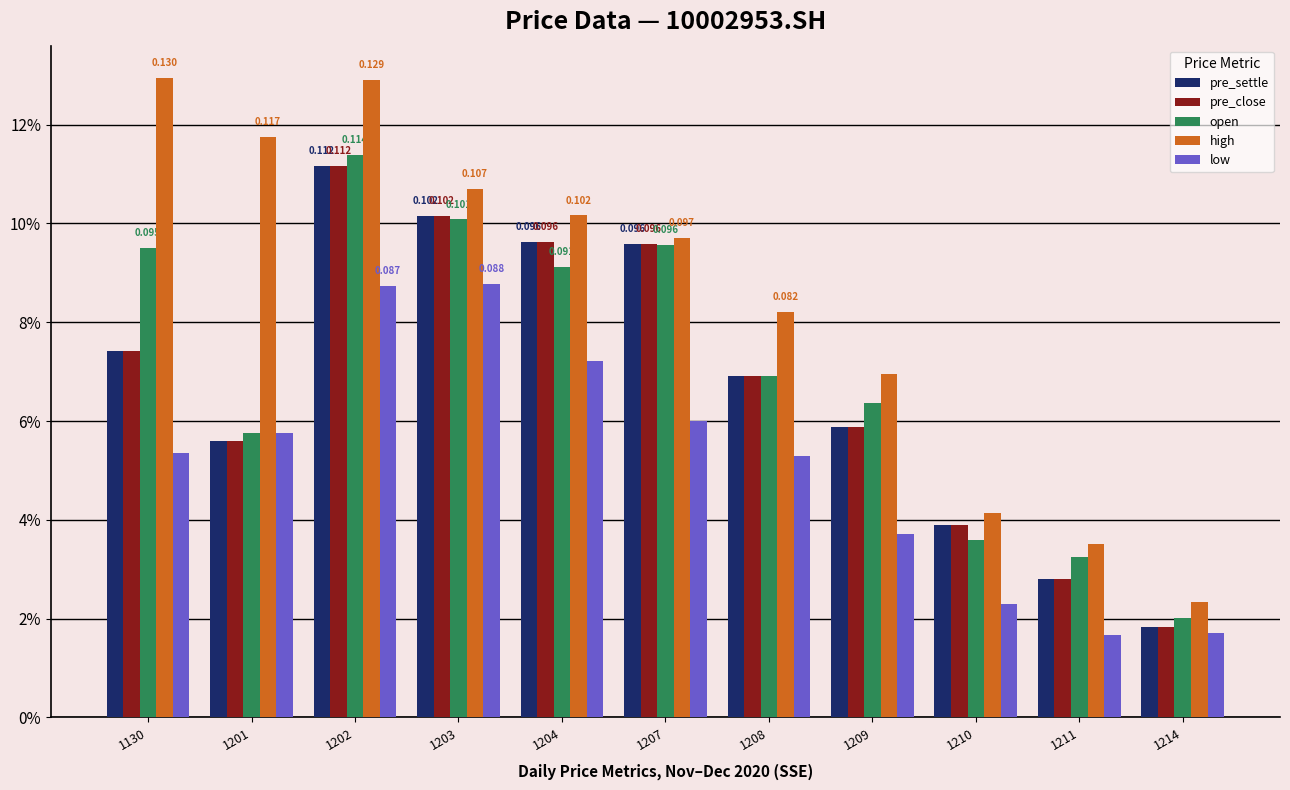

Which series has the largest total across all categories?

high